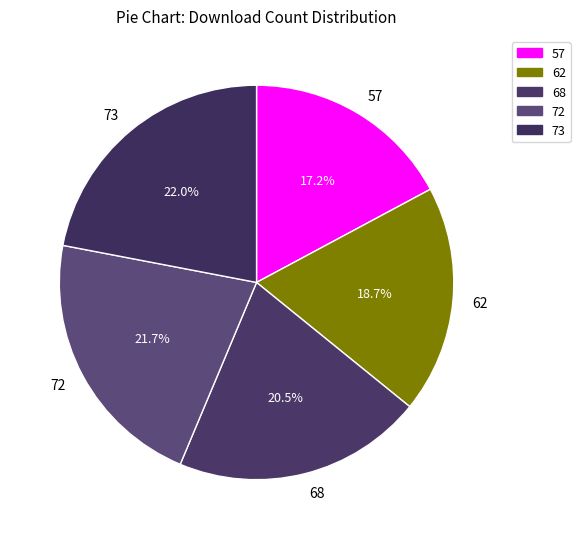

What is the smallest slice in the pie chart?

57